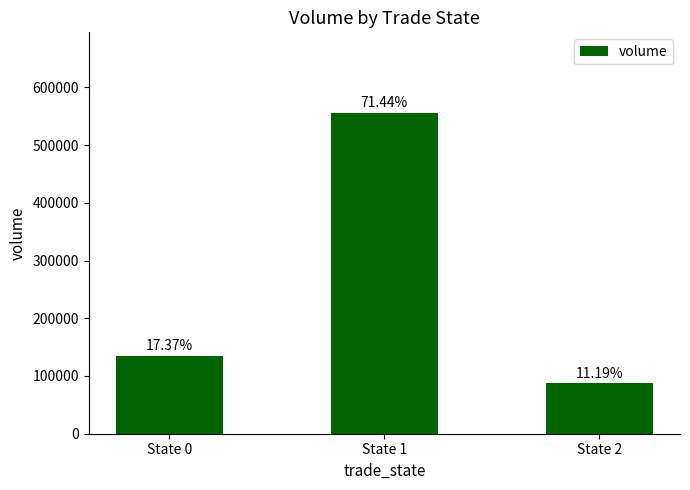

Rank the categories by value from lowest to highest.

State 2, State 0, State 1